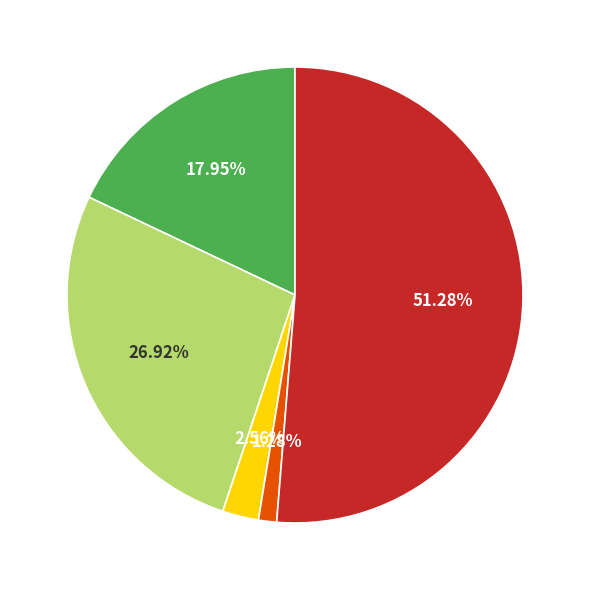

Is there a majority slice in this chart?

Yes